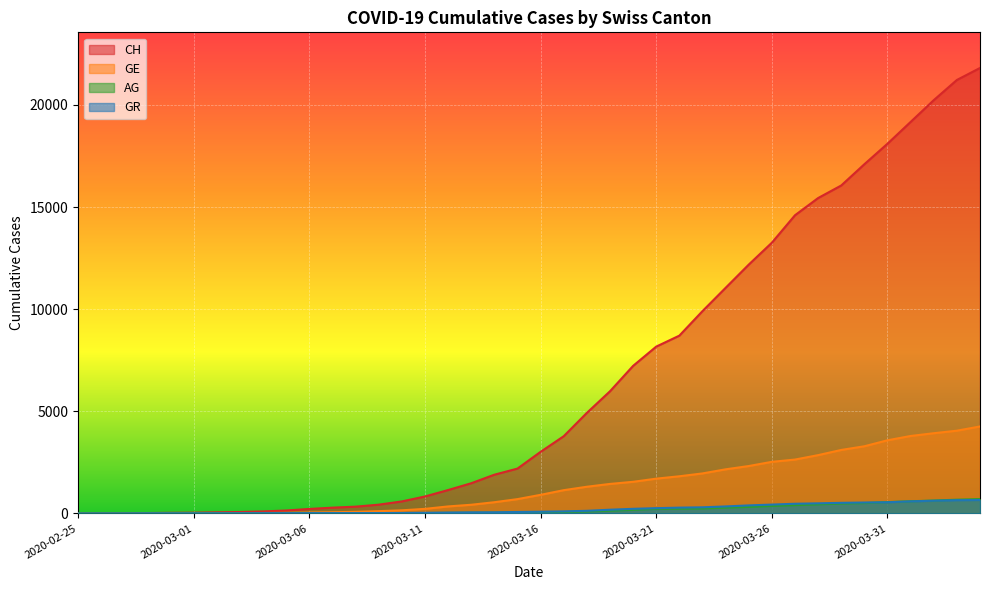

What is the difference between the highest and lowest values at 2020-03-11?

810